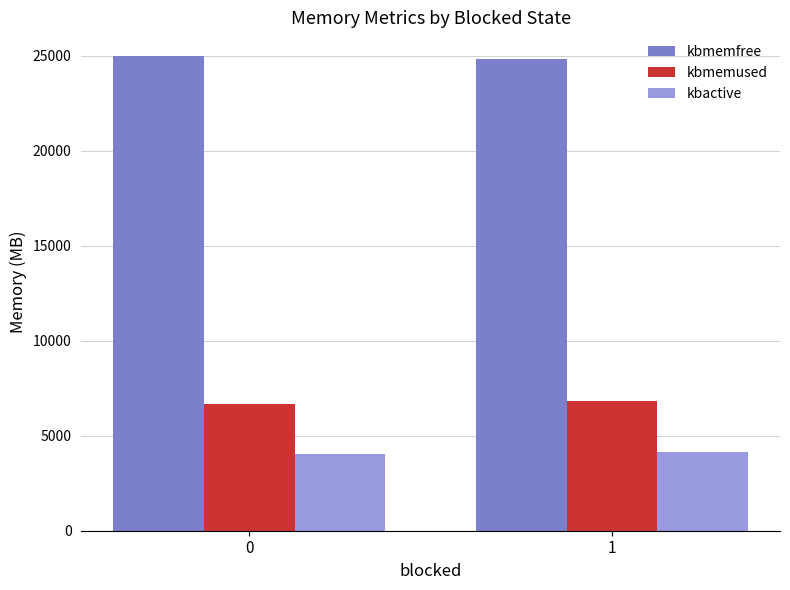

What is the difference between the kbmemused values at 0 and 1?

139.8